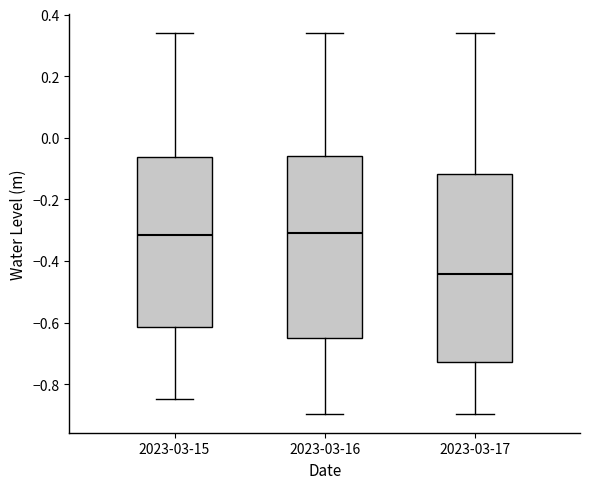

Where is the lower edge of the box for 2023-03-15 on the y-axis? The values are not printed on the chart, so give them approximately, as read against the axis.

-0.62